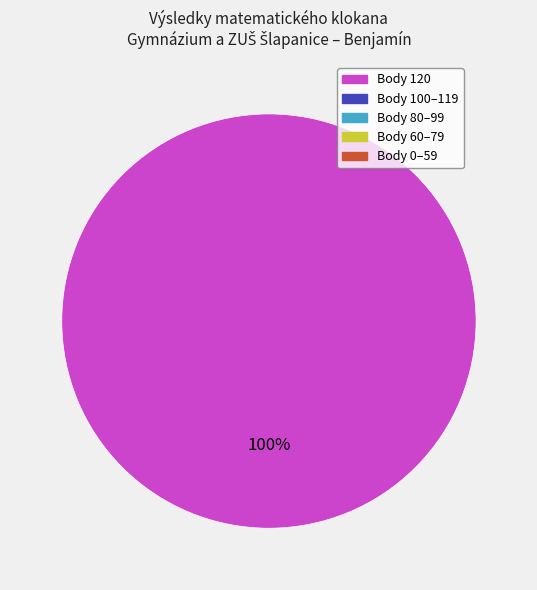

Is there a majority slice in this chart?

Yes